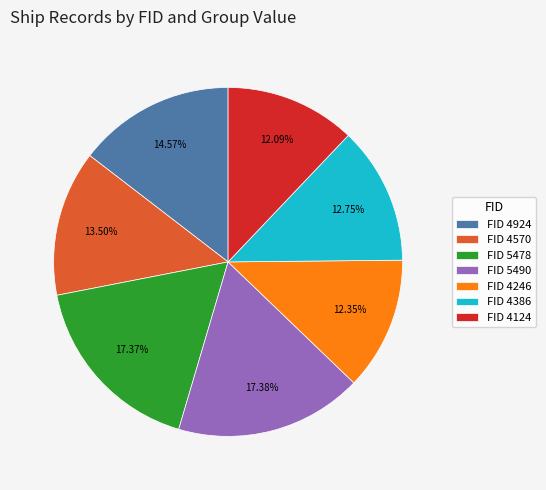

Does FID 4924 account for over 50% of the chart?

No